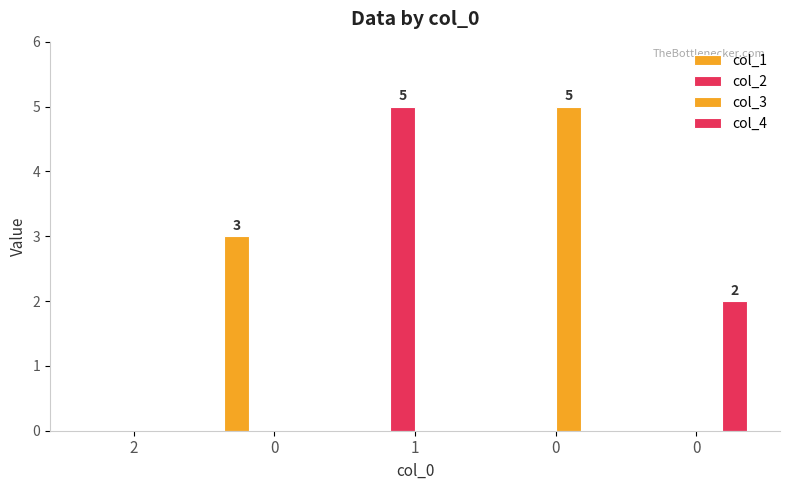

Are the bars horizontal?

No